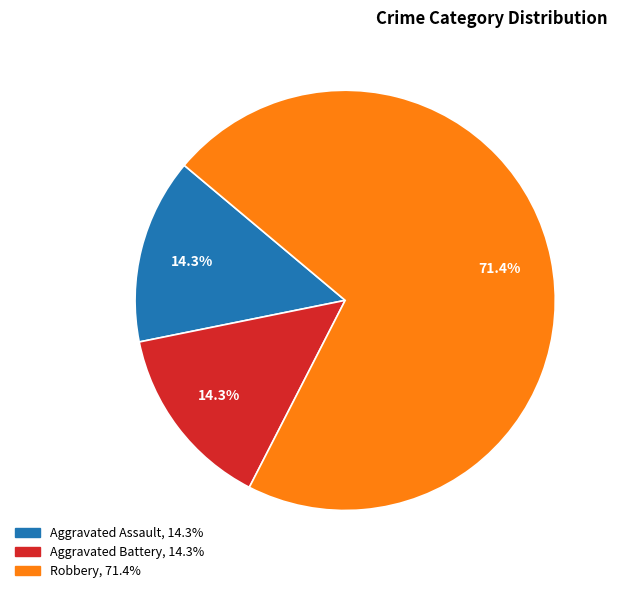

How many slices are in this pie chart?

3